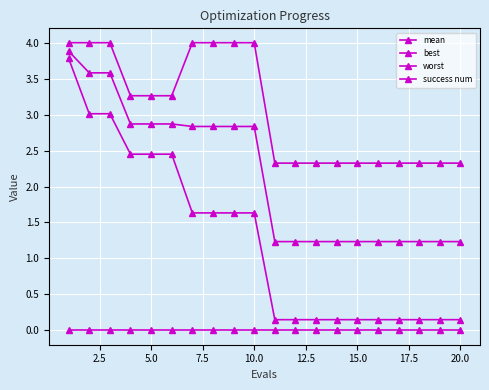

How many values in the mean series exceed 2?

10